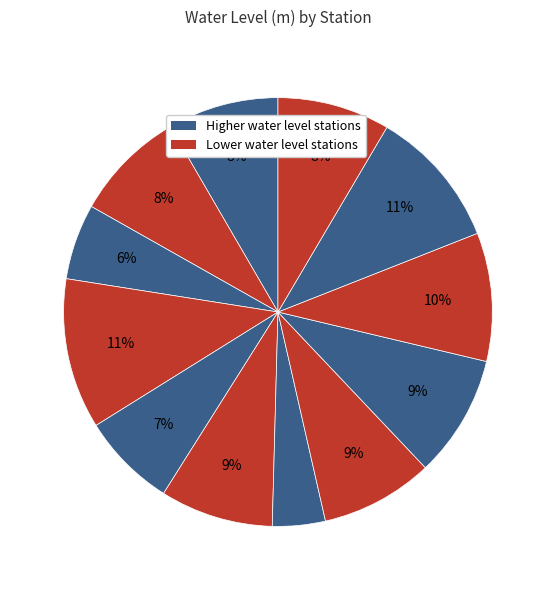

To the nearest percent, what is the difference between the largest and smallest slice percentages?

7%